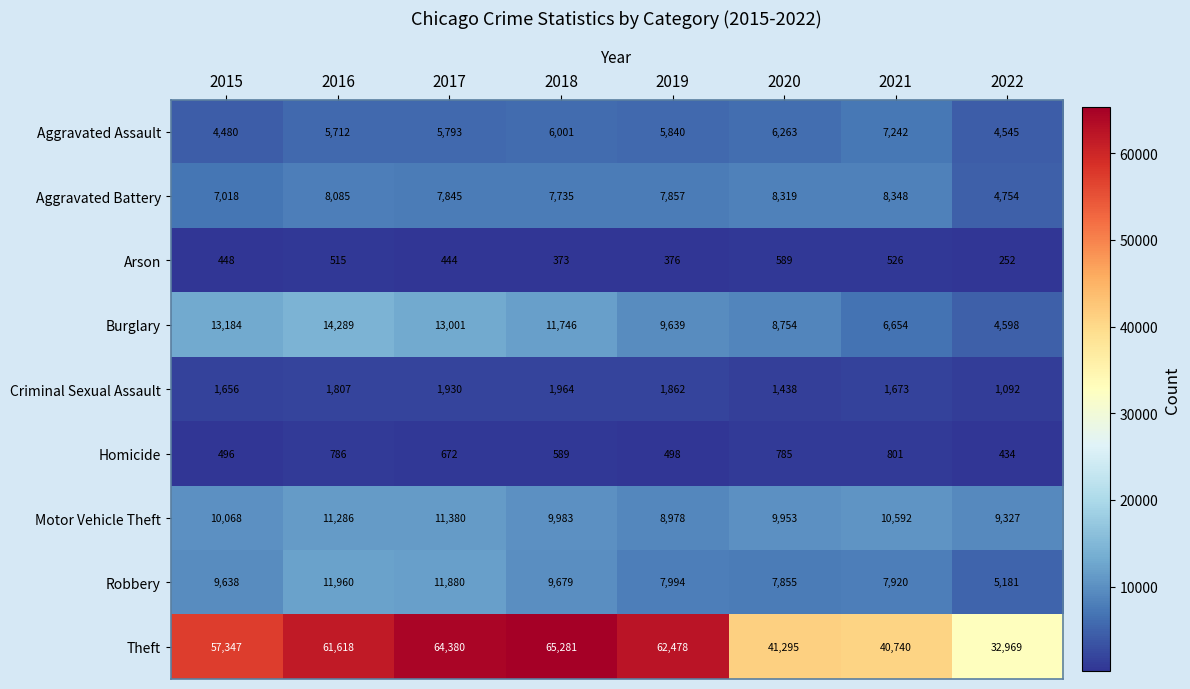

At 2016, list the series in order from largest to smallest.

Theft, Burglary, Robbery, Motor Vehicle Theft, Aggravated Battery, Aggravated Assault, Criminal Sexual Assault, Homicide, Arson